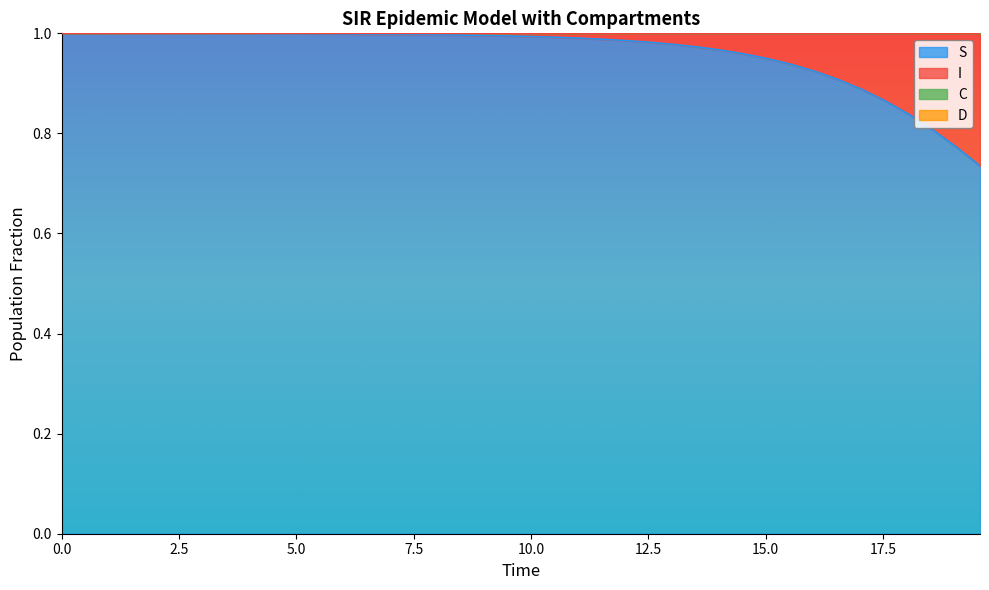

True or false: C and S intersect in this chart.

False